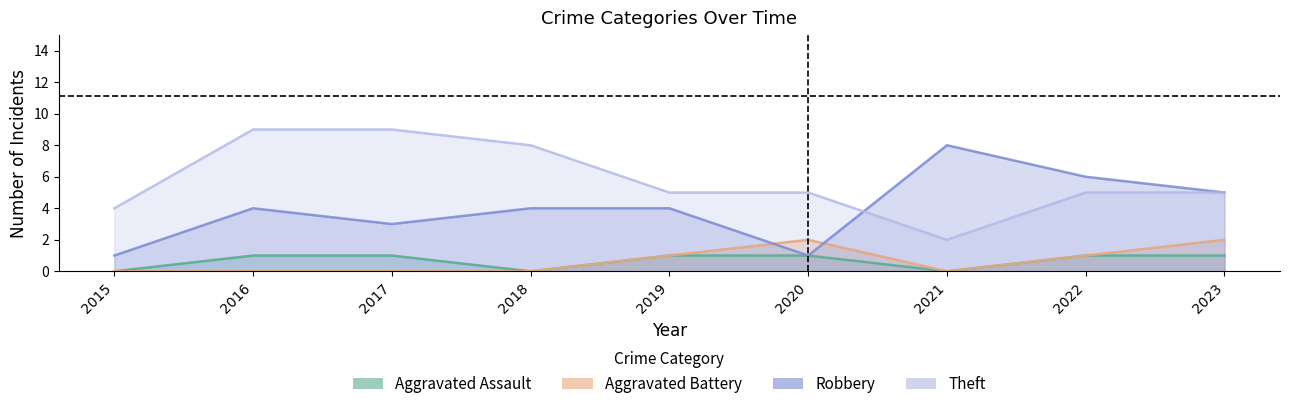

Where is Aggravated Assault nearest to the value 0?

2015